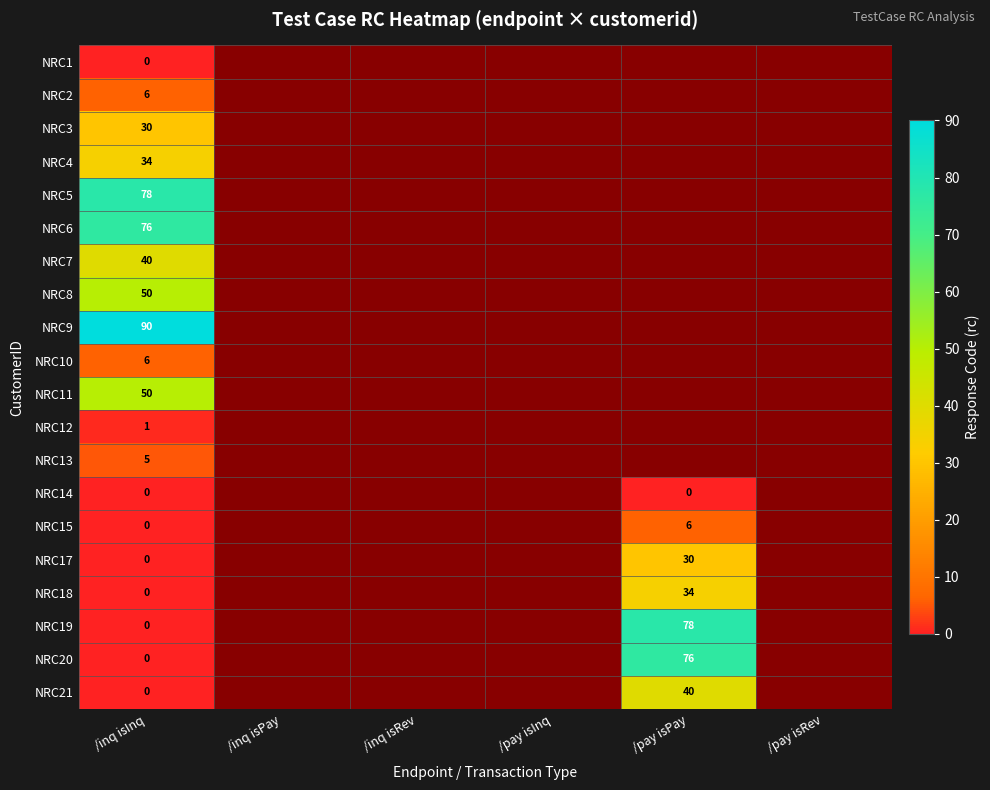

Which label corresponds to the largest value in the chart?

/inq isInq